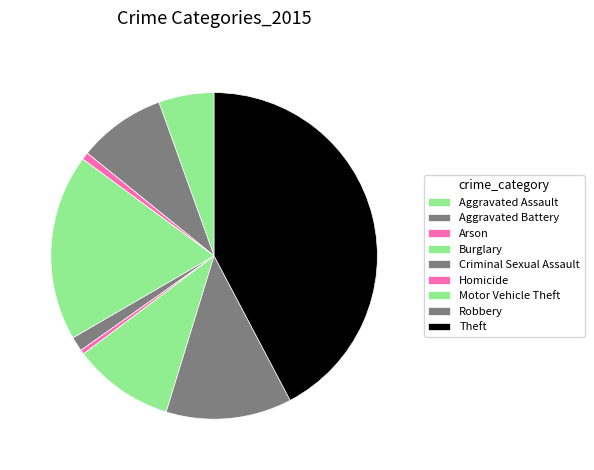

Count the number of slices in the pie.

9